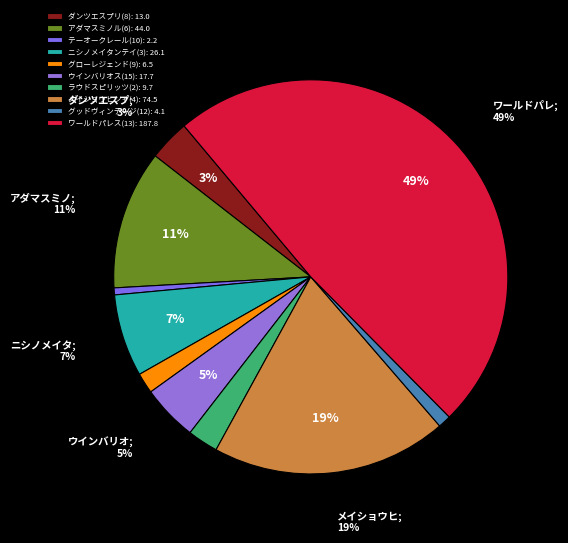

To the nearest percent, what percentage of the pie is グローレジェンド(9)?

2%